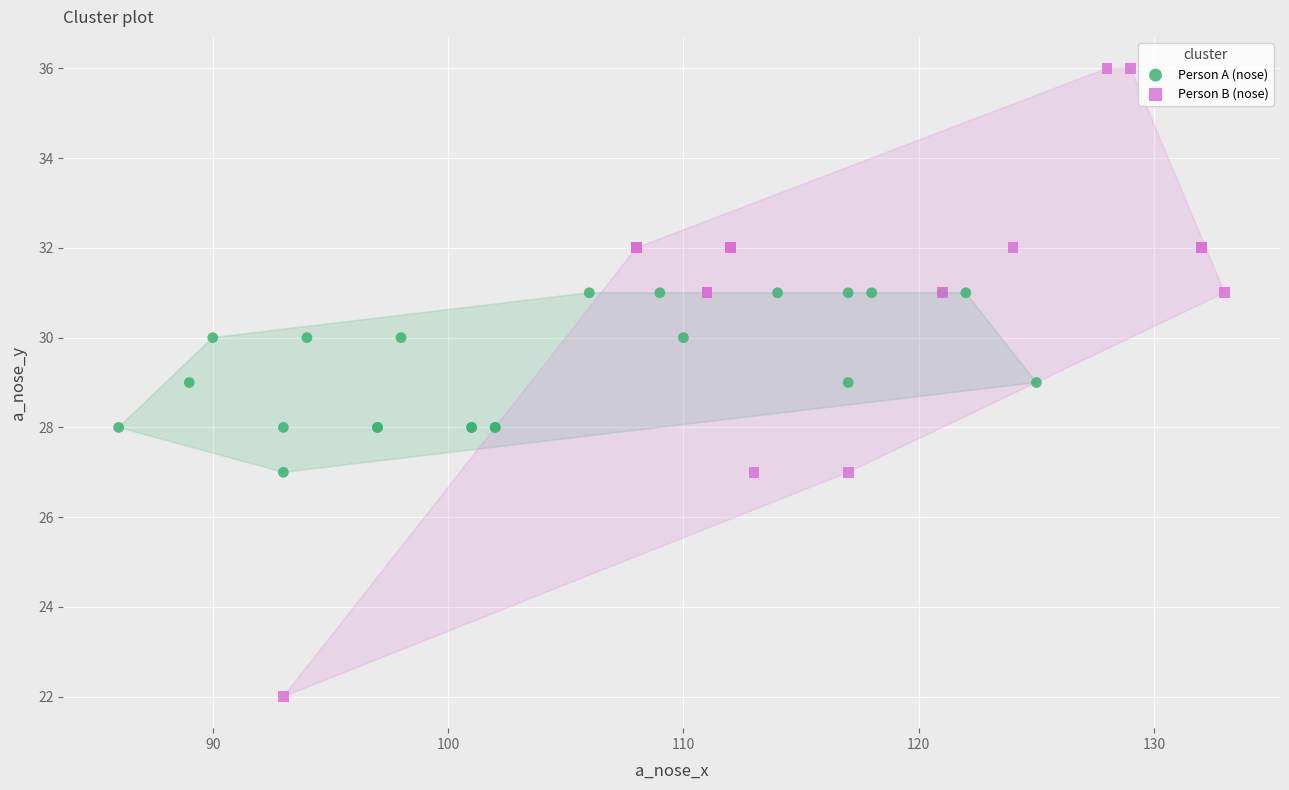

Which series contains the lowest Y value?

Person B (nose)